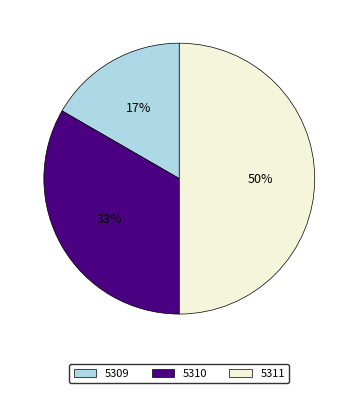

Count the number of slices in the pie.

3